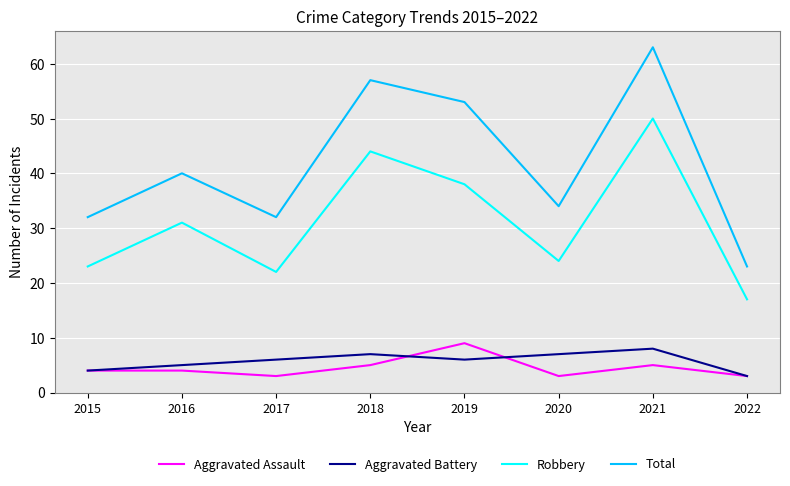

True or false: Robbery has more than 2 interior local peaks.

True